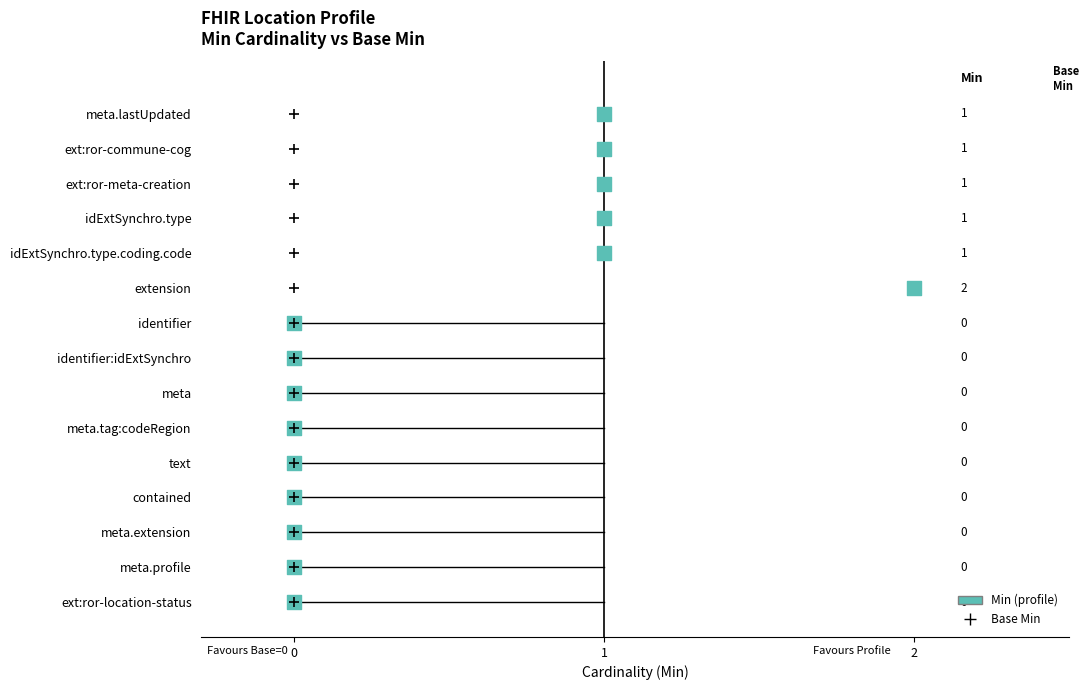

Which series contains the lowest Y value?

Min (profile)